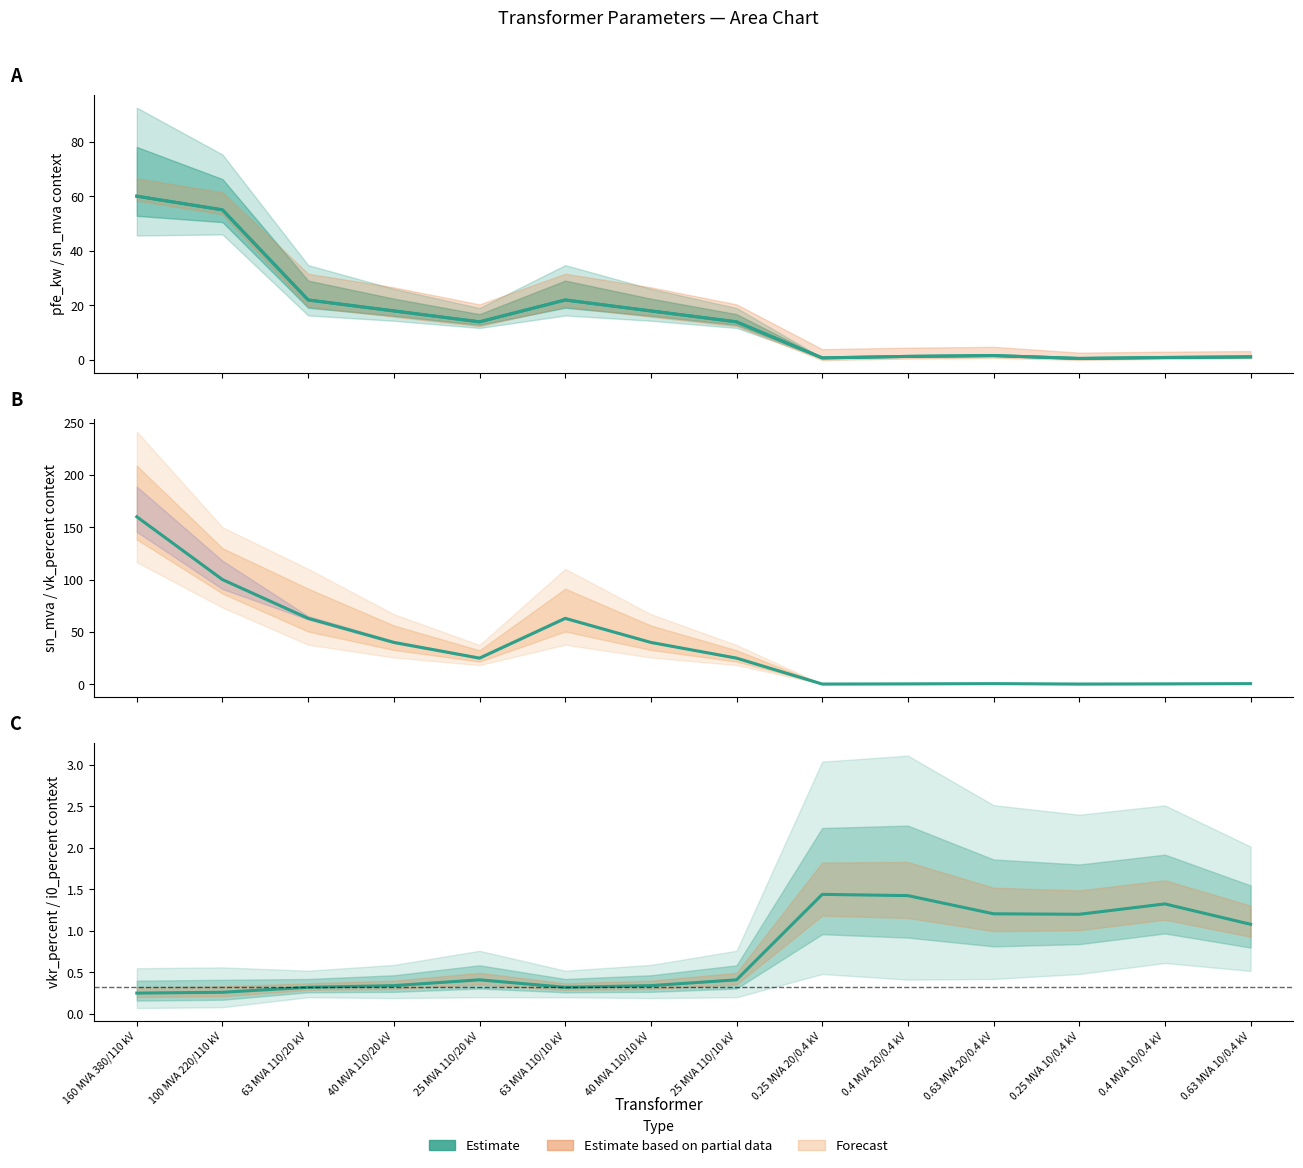

What is the average value of the vkr_percent series?

0.7